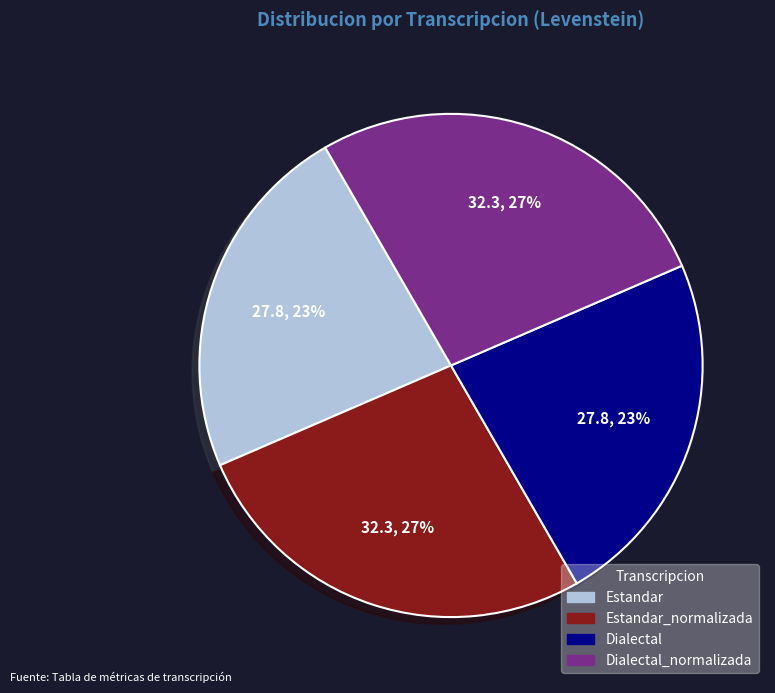

What percentage is the Dialectal_normalizada slice, to the nearest percent?

27%